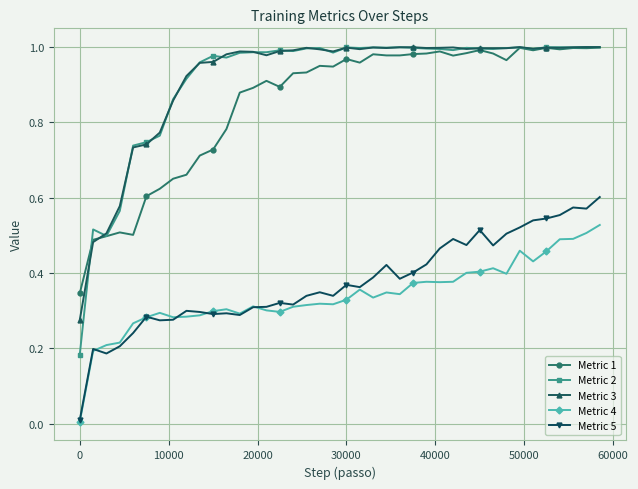

True or false: Metric 3 and Metric 4 cross at least once.

False